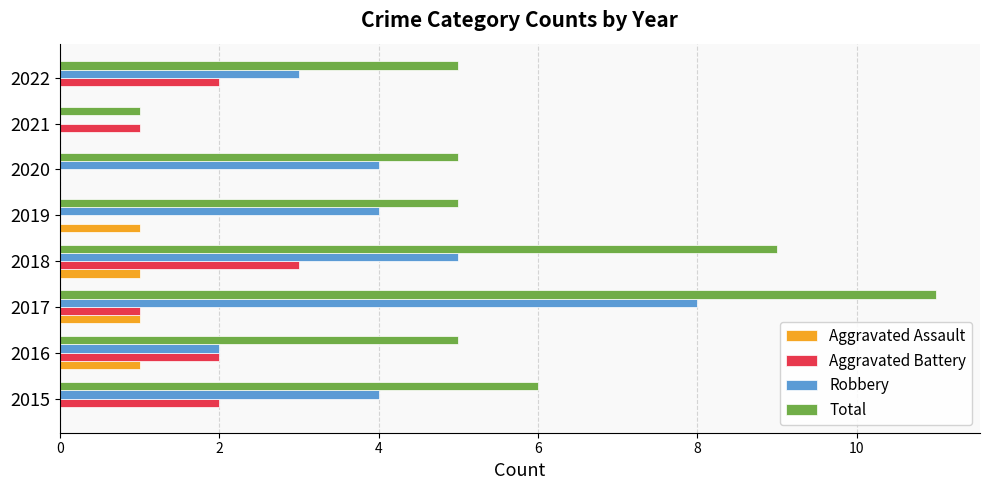

Is the value of Aggravated Assault at 2018 greater than the value of Robbery at 2015?

No